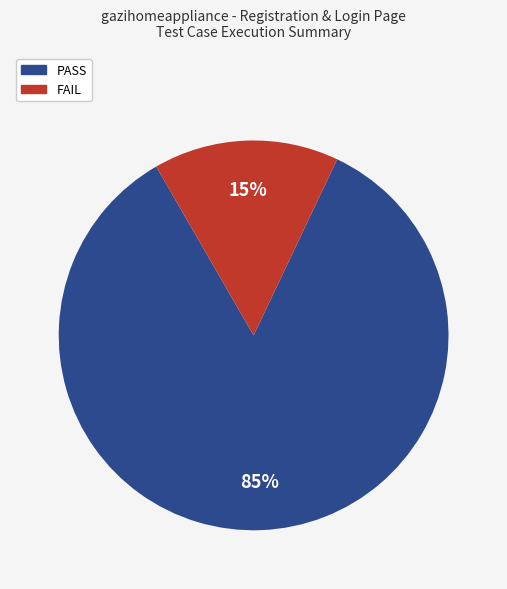

Count the number of slices in the pie.

2